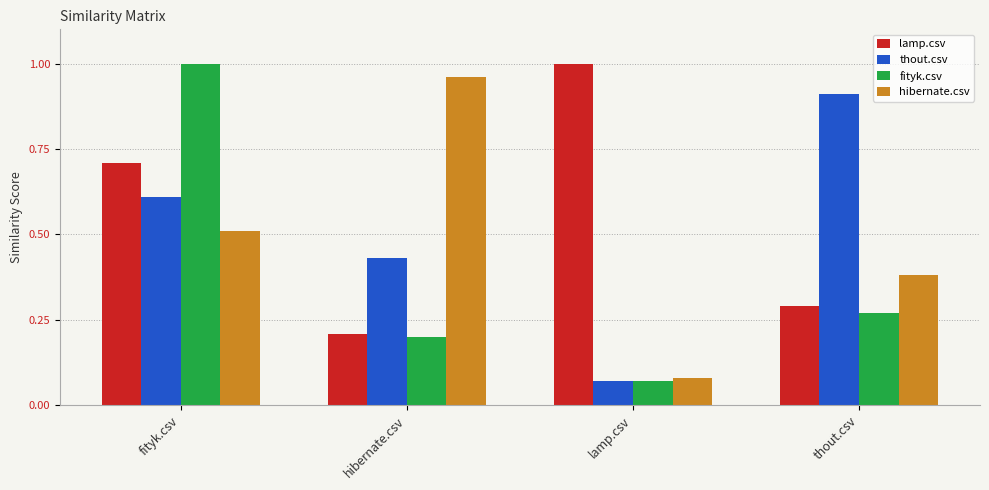

What is the sum of the thout.csv values at hibernate.csv and lamp.csv?

0.5